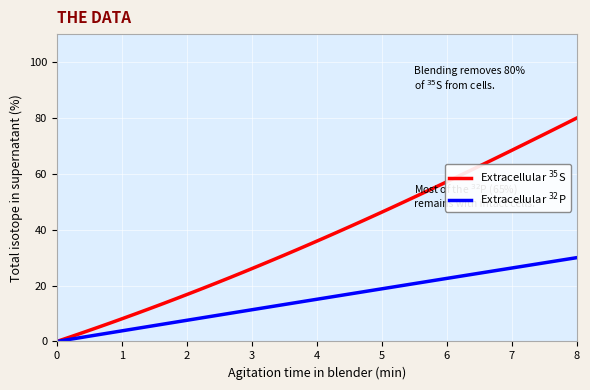

Rank the series by their average value, from lowest to highest.

Extracellular $^{32}$P, Extracellular $^{35}$S